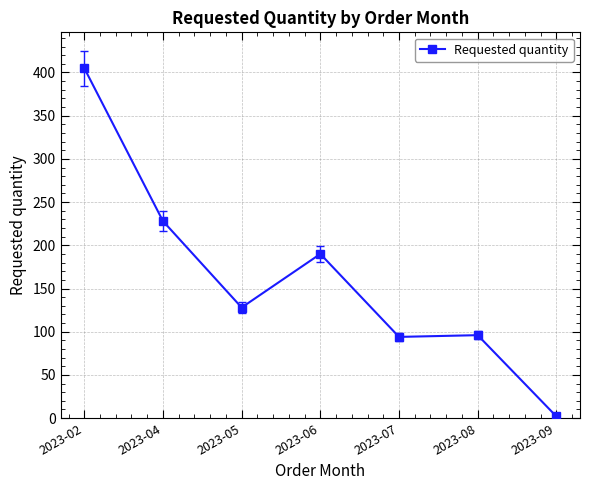

Does the chart have visible grid lines?

Yes